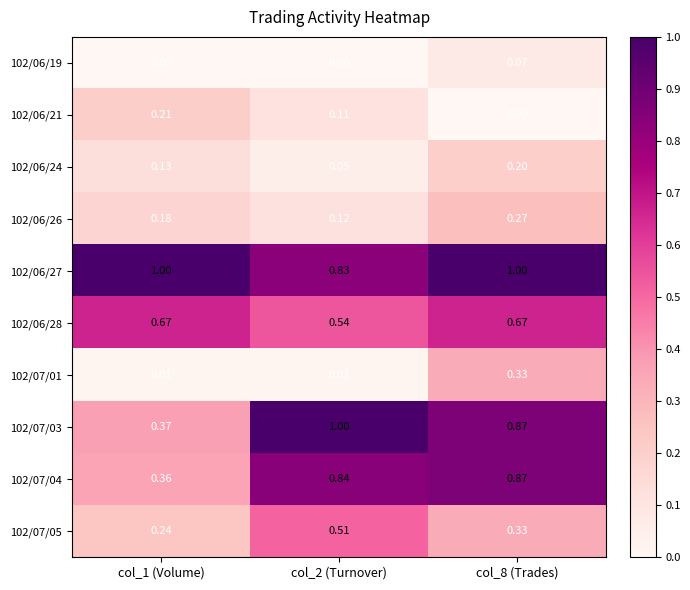

Is the value of 102/07/01 at col_1 (Volume) greater than the value of 102/06/21 at col_8 (Trades)?

Yes